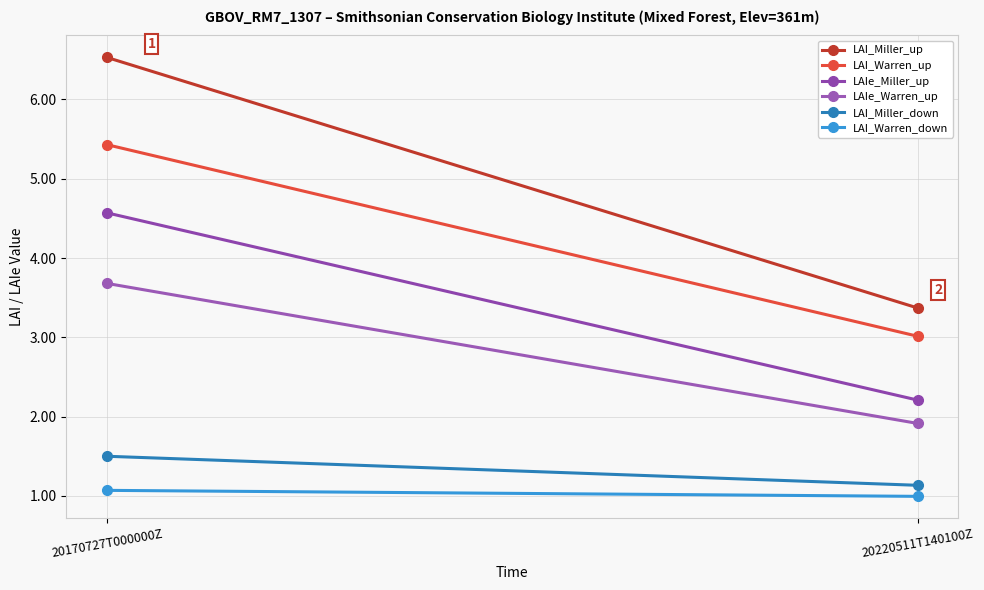

What is the difference between the maximum and minimum values in the LAI_Warren_down series?

0.1